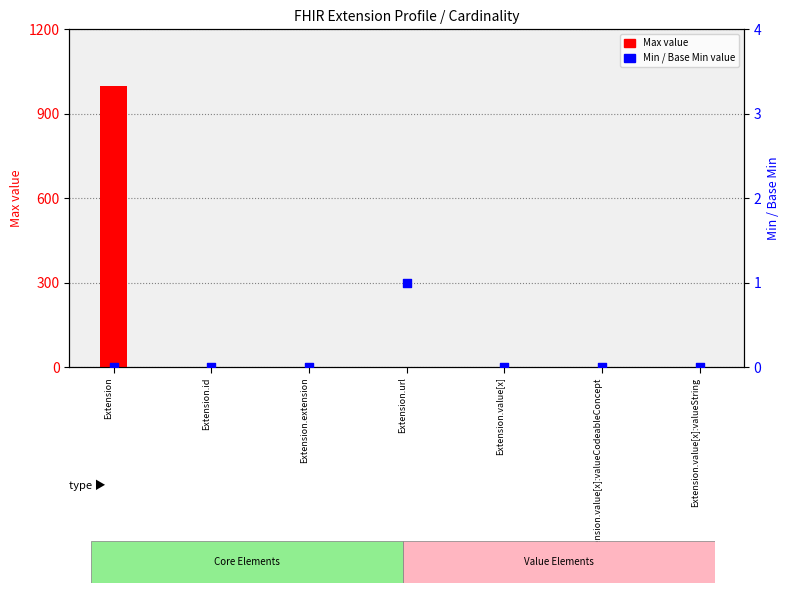

What are all the series names shown in the legend?

Max value, Min value, Base Min value